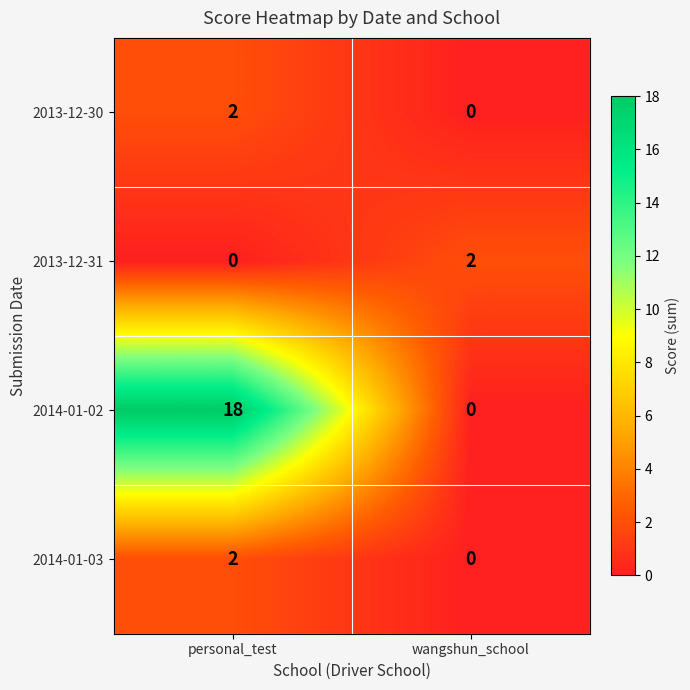

At how many categories does at least one series exceed 3?

1